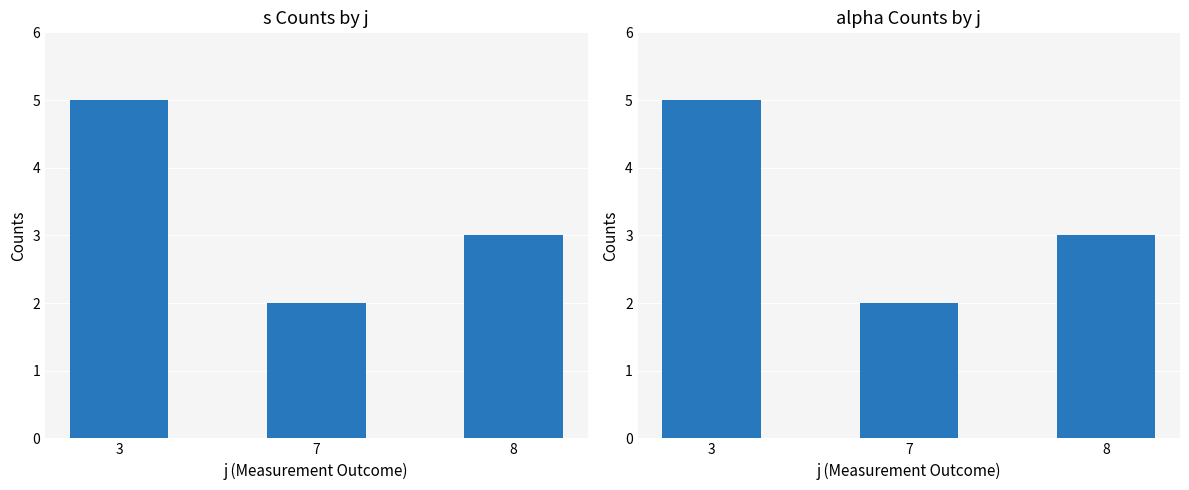

What value does the s counts series have at 8?

3